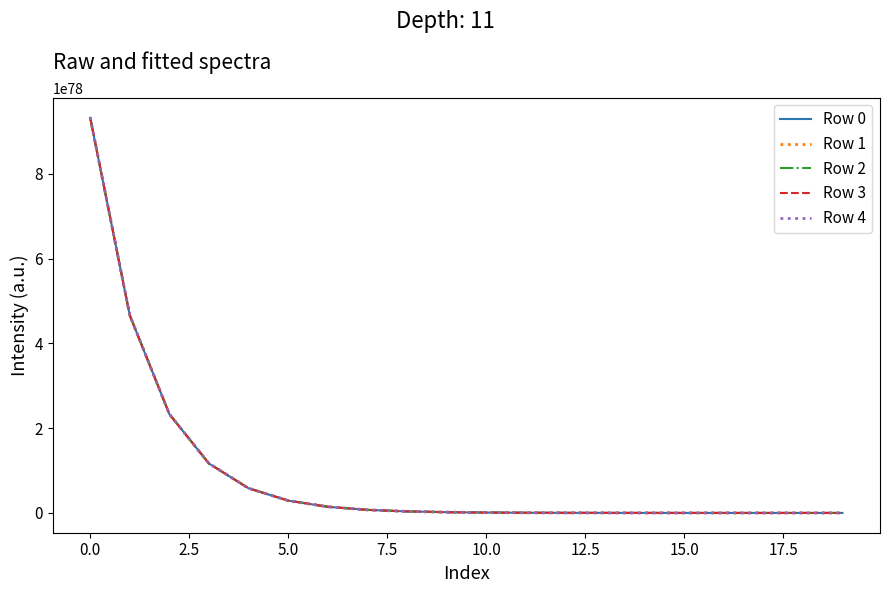

List the series in order of their overall mean, highest first.

Row 4, Row 3, Row 2, Row 1, Row 0